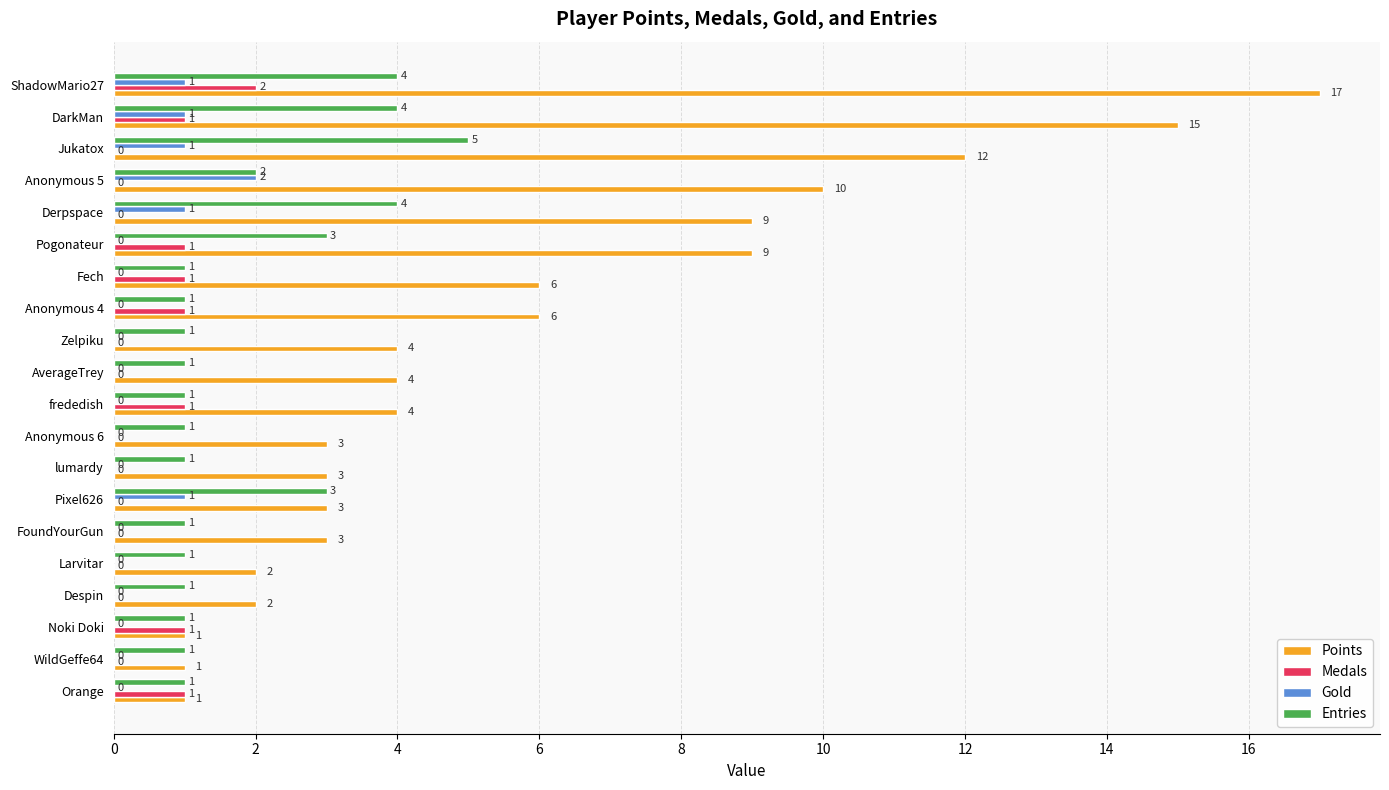

How many distinct data groups are displayed?

4